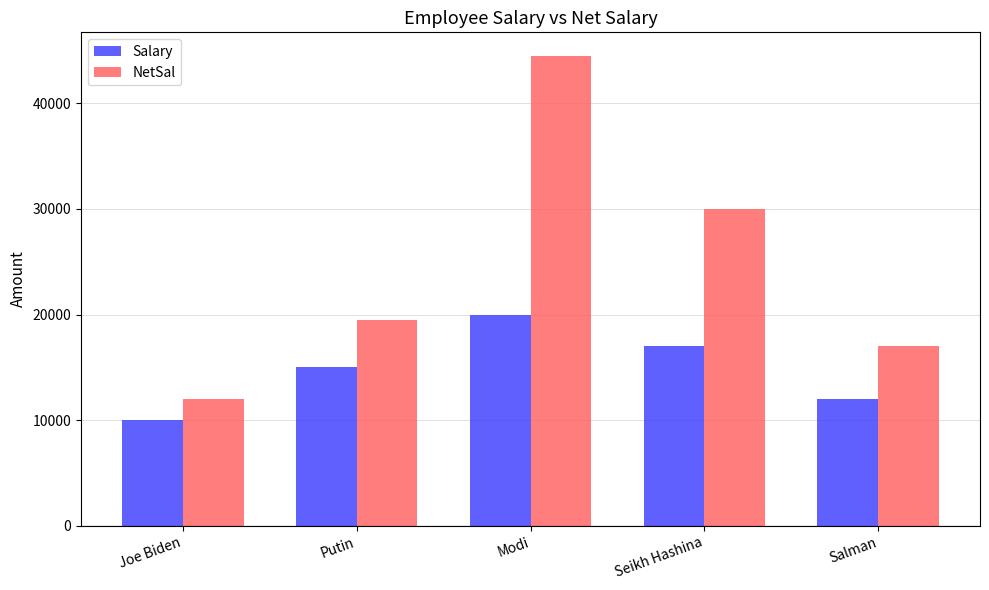

How many bars are there in total?

10